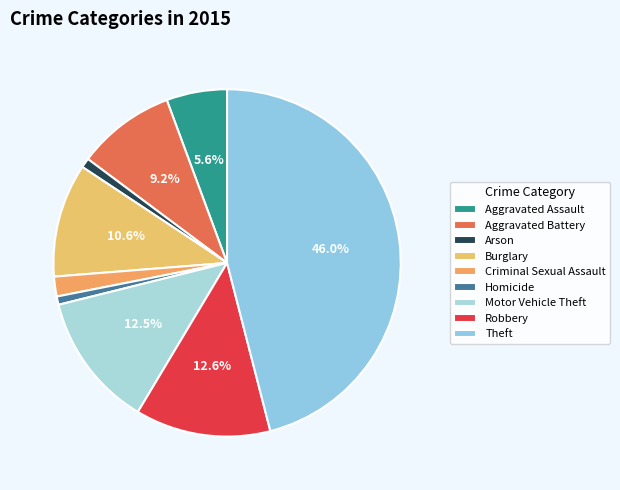

Rank the categories by value from lowest to highest.

Homicide, Arson, Criminal Sexual Assault, Aggravated Assault, Aggravated Battery, Burglary, Motor Vehicle Theft, Robbery, Theft